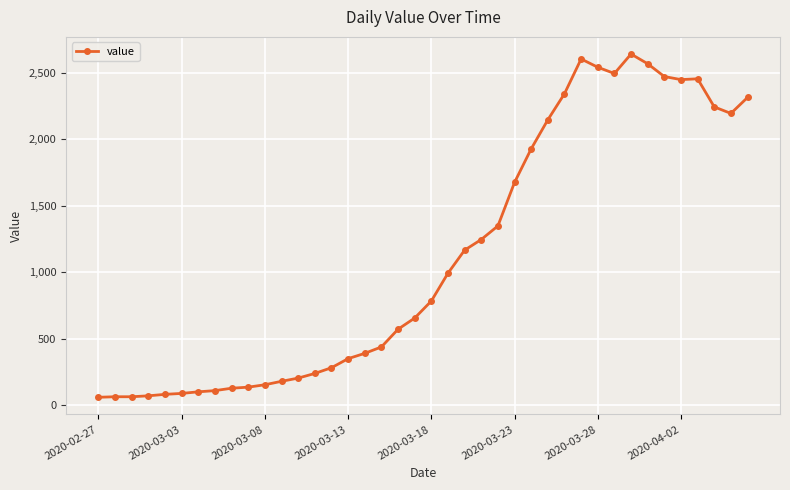

What is the value of the 22nd point from the left?

993